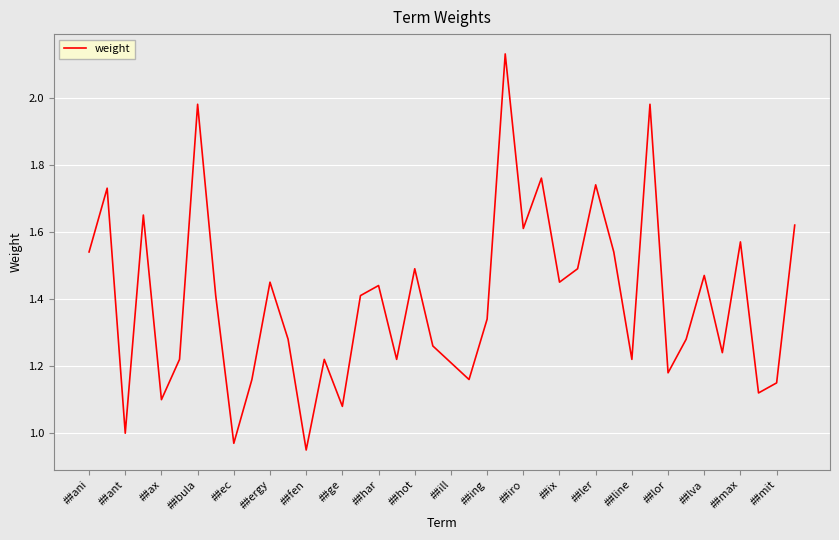

Is it true that the value at ##fen is 1.5?

False